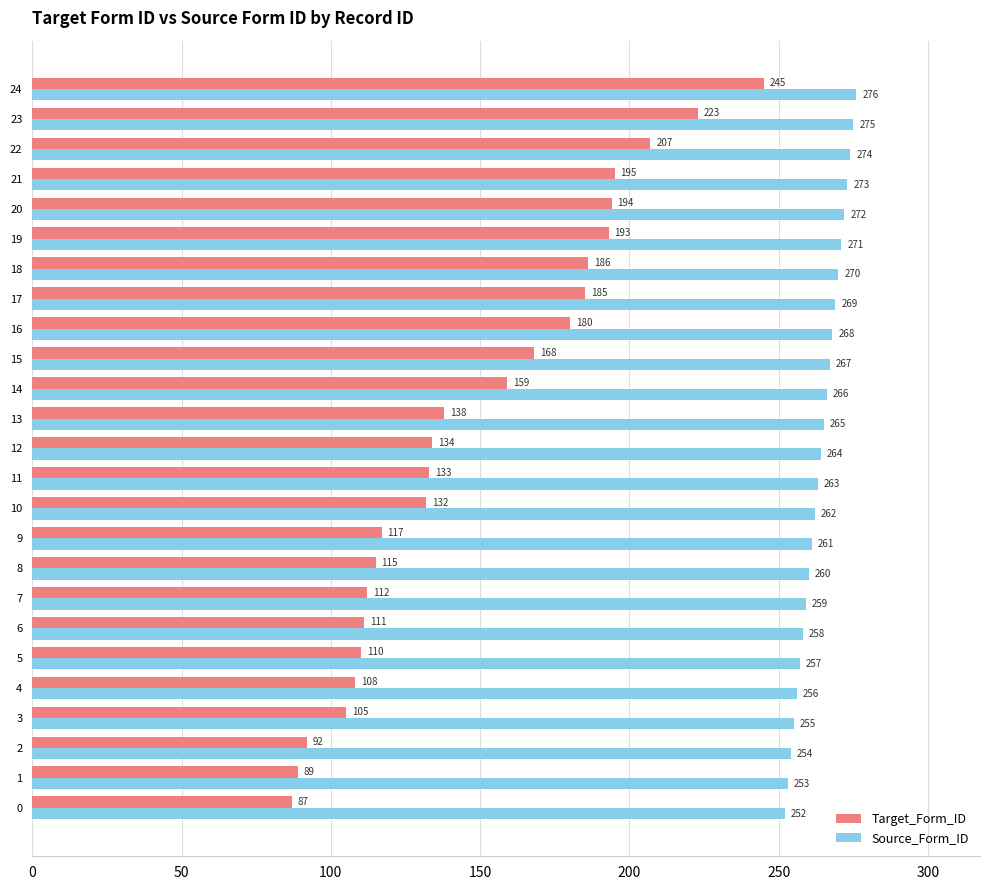

The Source_Form_ID series shows 349 at 12. True or false?

False